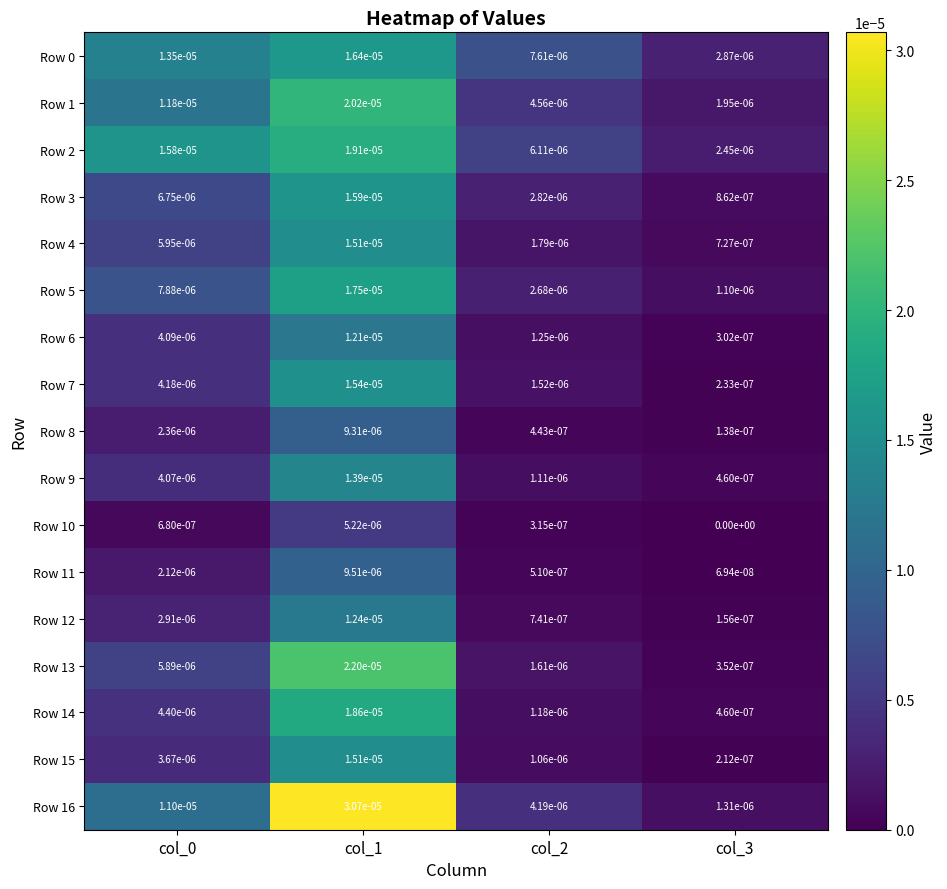

At which category is the sum across all series the highest?

col_1